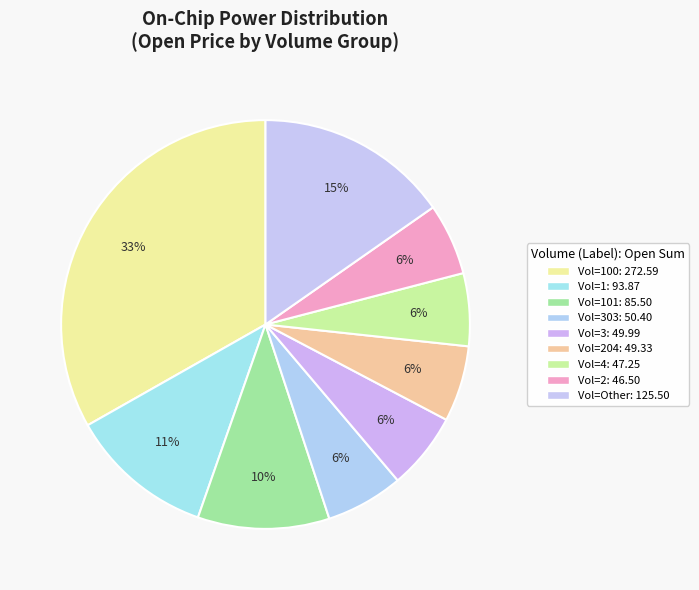

Is there any slice that represents more than half of the pie?

No